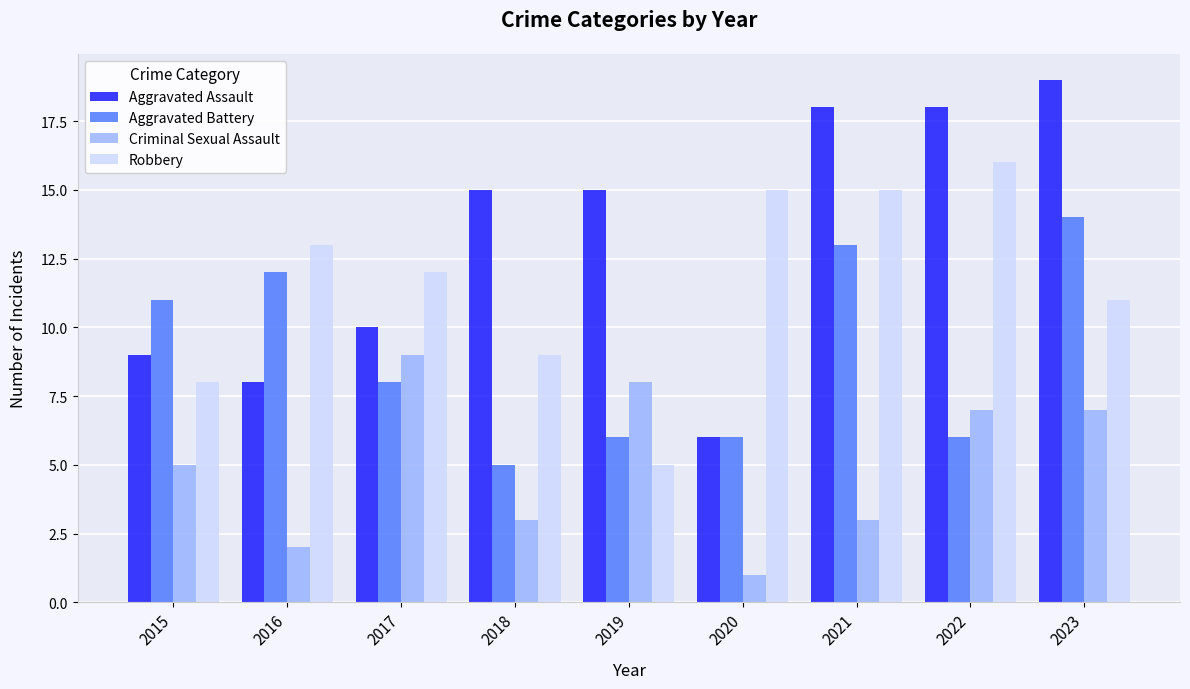

Reading left to right, transcribe all the data shown in this chart.

Aggravated Assault: 2015=9	2016=8	2017=10	2018=15	2019=15	2020=6	2021=18	2022=18	2023=19
Aggravated Battery: 2015=11	2016=12	2017=8	2018=5	2019=6	2020=6	2021=13	2022=6	2023=14
Criminal Sexual Assault: 2015=5	2016=2	2017=9	2018=3	2019=8	2020=1	2021=3	2022=7	2023=7
Robbery: 2015=8	2016=13	2017=12	2018=9	2019=5	2020=15	2021=15	2022=16	2023=11